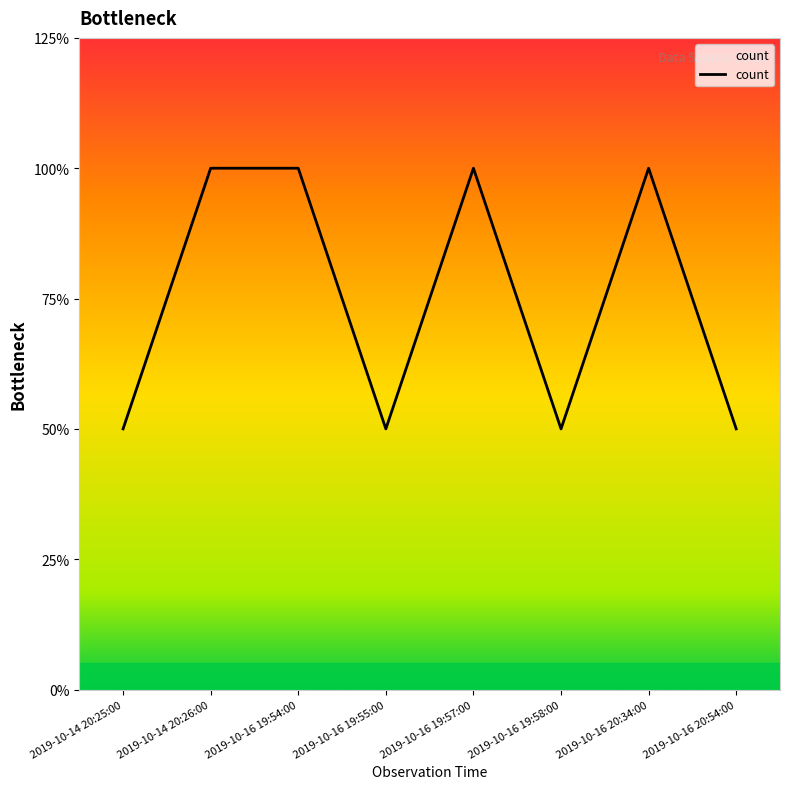

Is this an area chart (filled region under the line)?

Yes